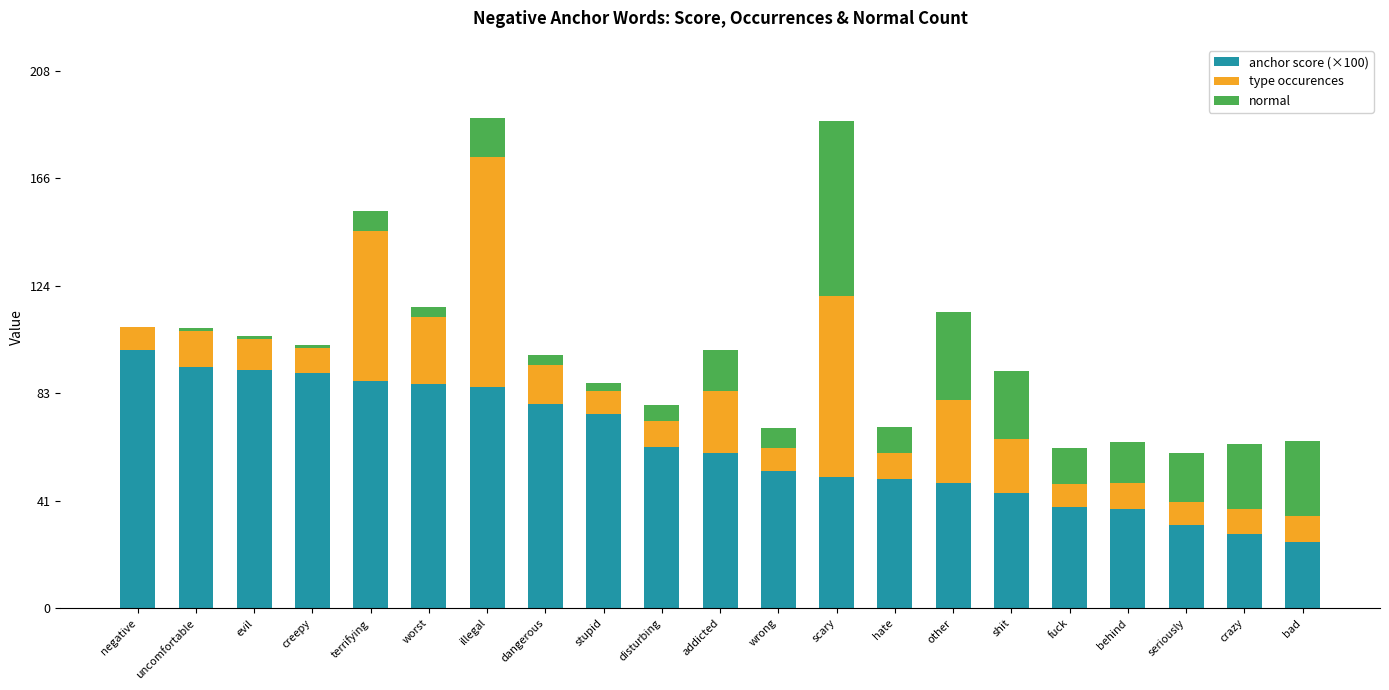

What value does the anchor score (×100) series have at illegal?

85.6